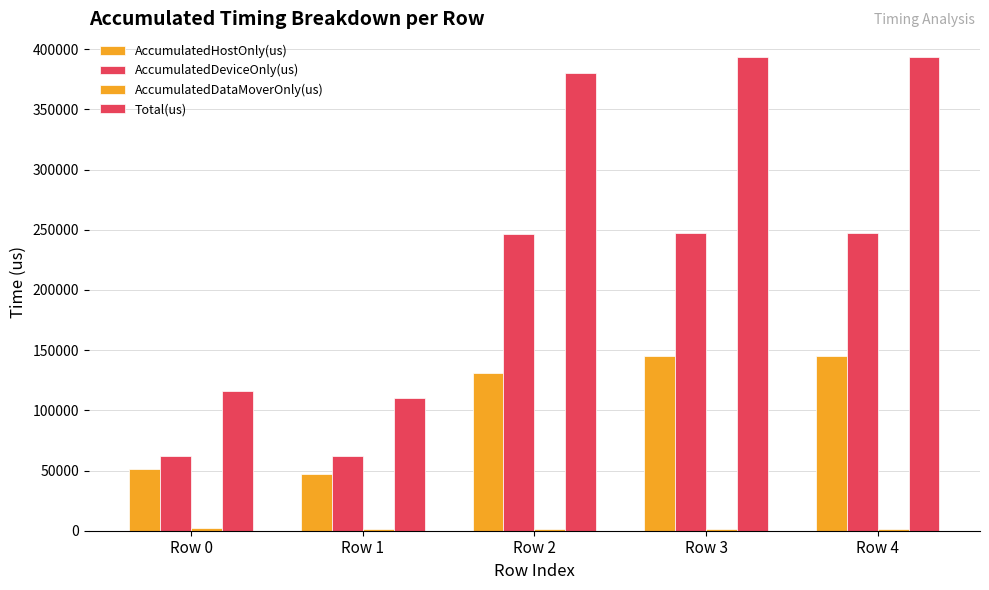

Are the bars horizontal?

No